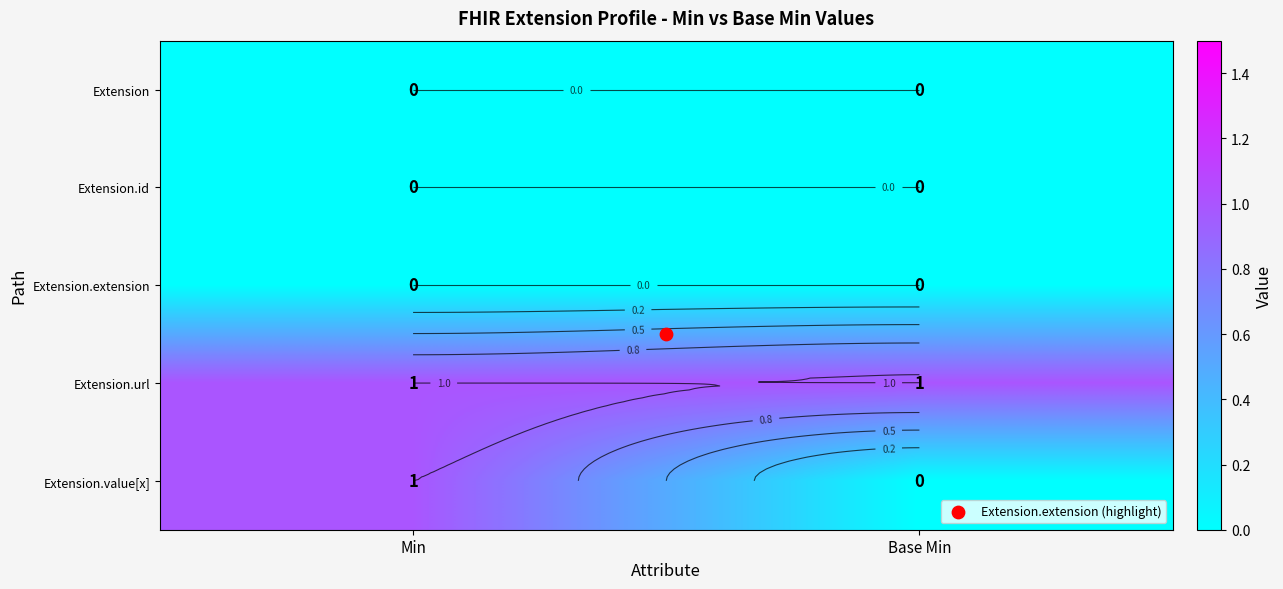

What is the spread (max minus min) of values at Base Min?

1